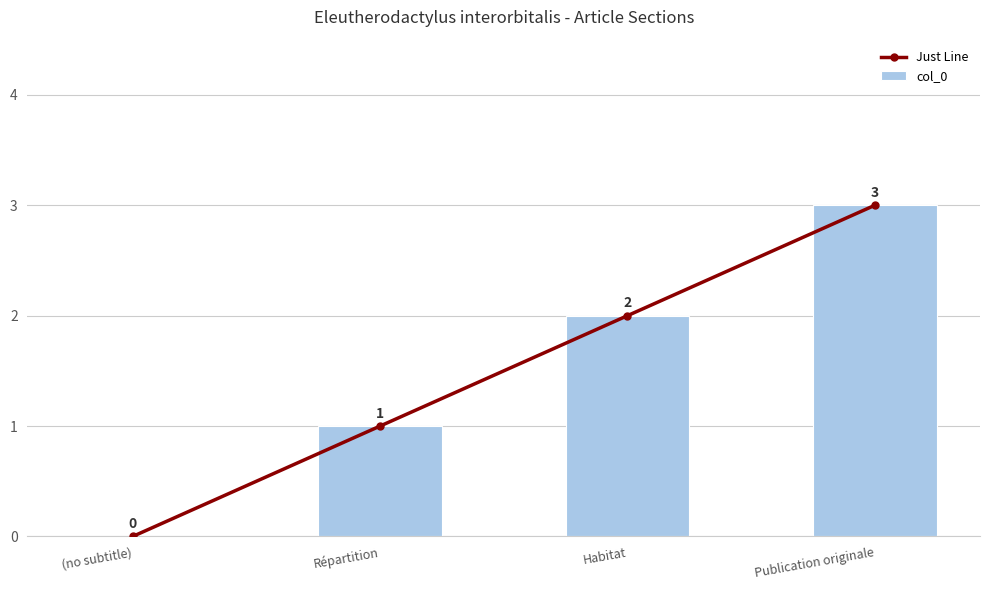

Which category has the lowest value across all series?

(no subtitle)